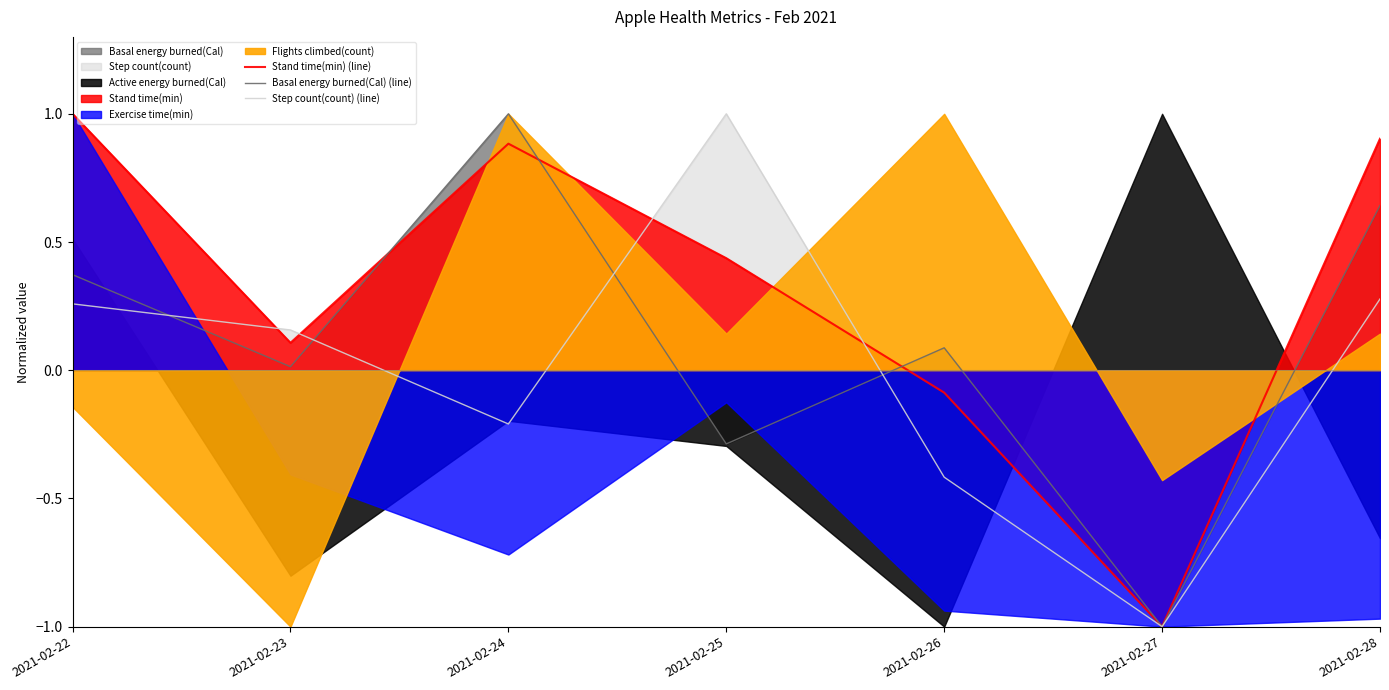

What is the difference between the maximum and minimum values in the Step count(count) (line) series?

2.0